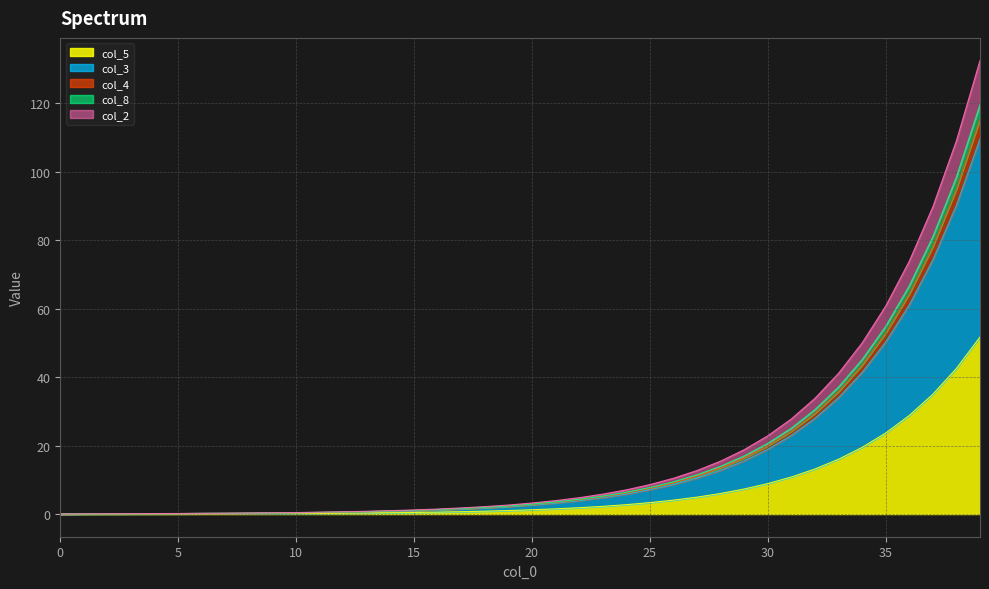

What is the greatest value displayed?

132.4